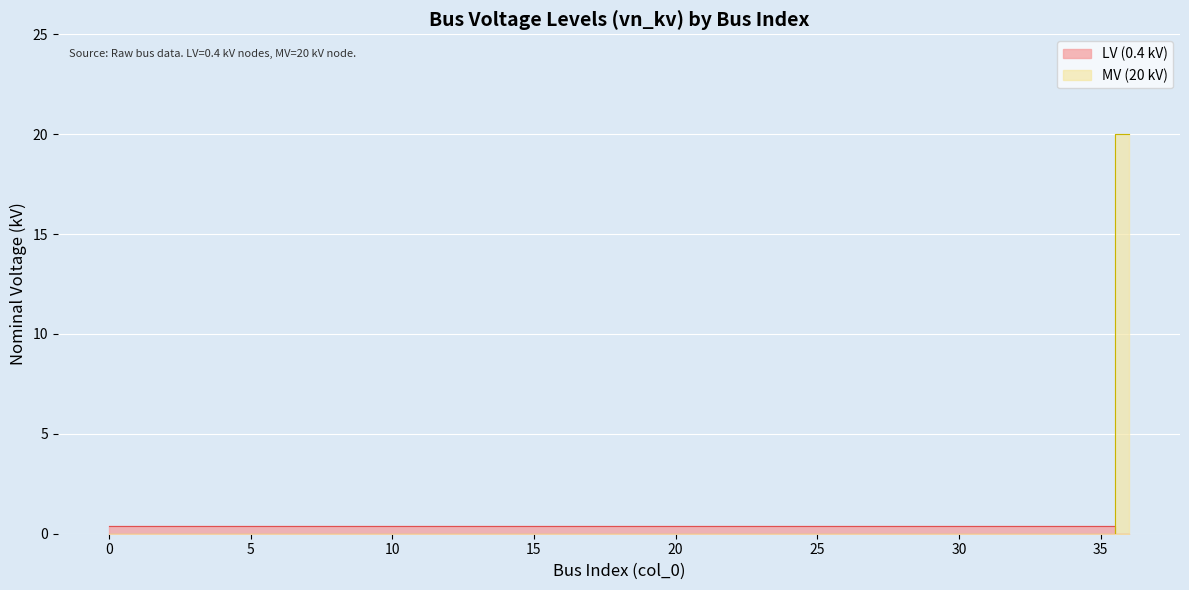

True or false: the data shows 11 at 29.

False